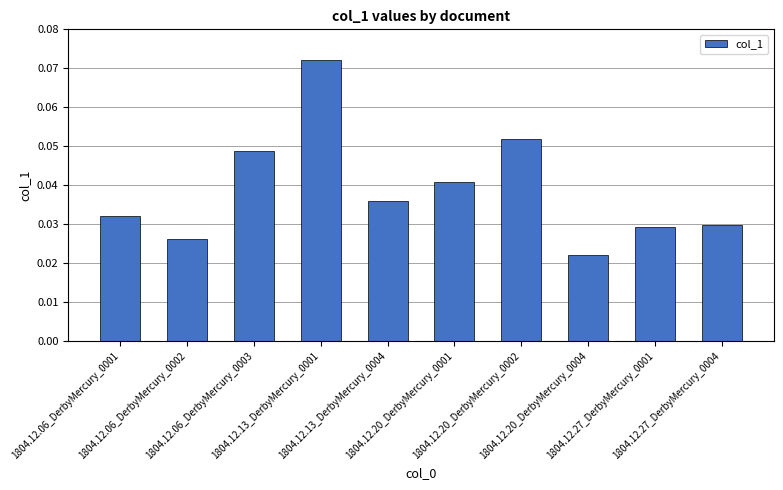

What is the sum of all values?

0.4